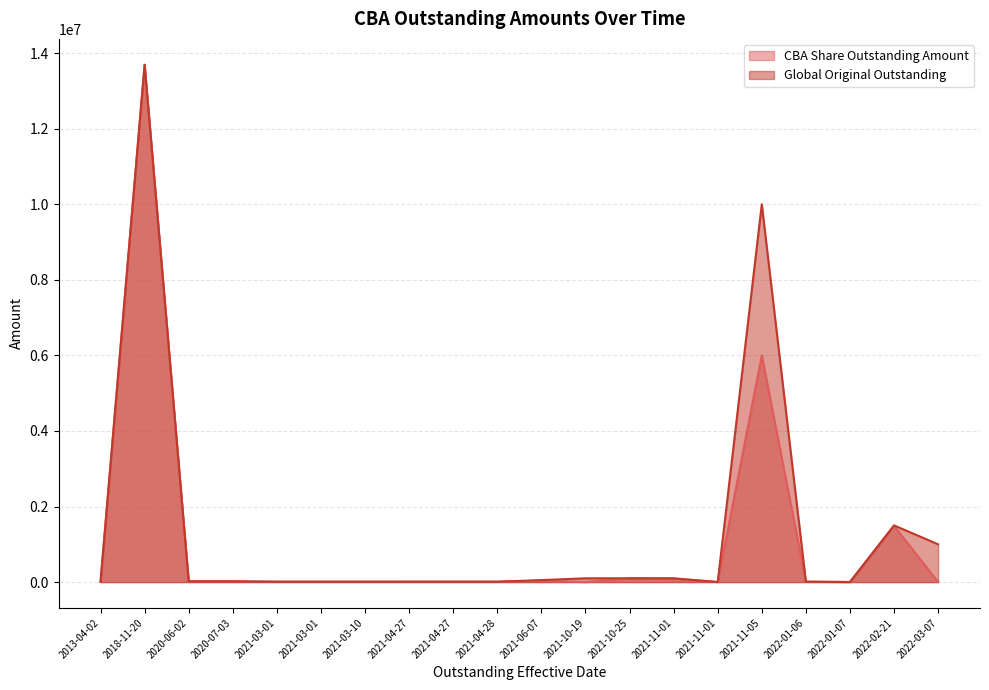

Where is Global Original Outstanding nearest to the value 6846095?

2021-11-05